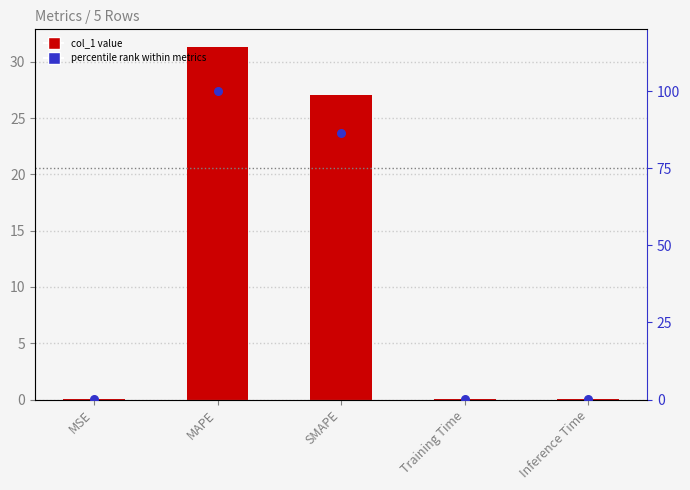

At how many categories does at least one series exceed 72?

2